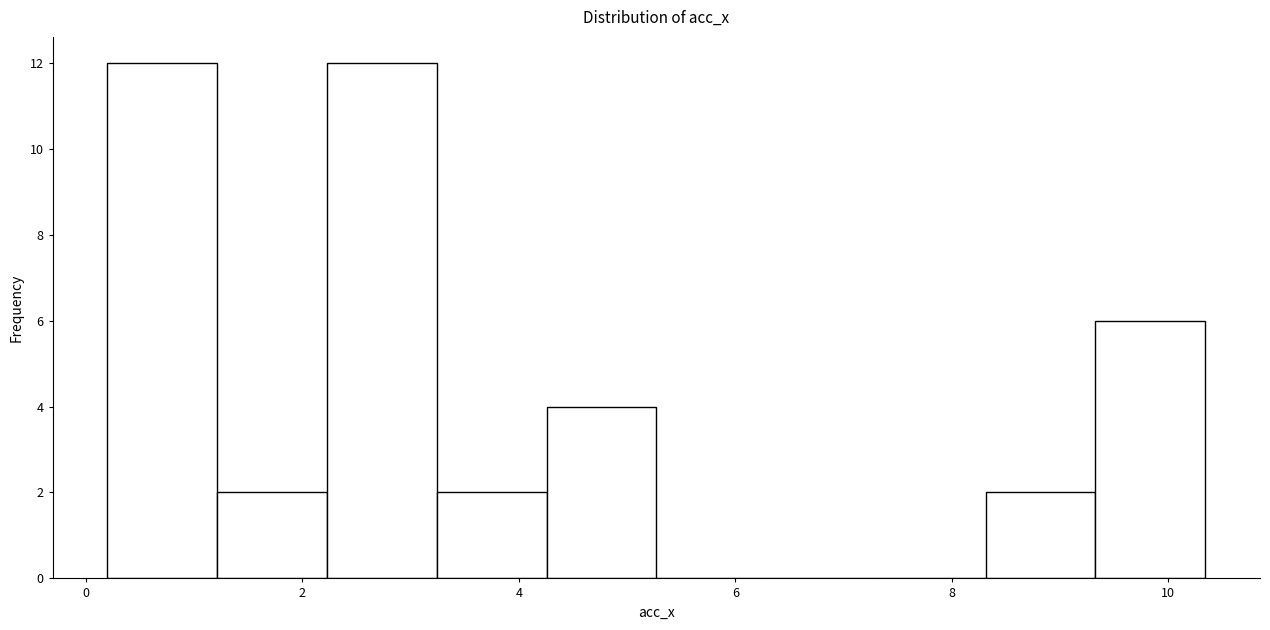

Reading left to right, list every bar in this chart as the range it spans on the x-axis followed by its height. Neither the bar edges nor the heights are printed on the chart, so give them approximately, as read against the axes.

0.2 to 1.2: 12
1.2 to 2.2: 2
2.2 to 3.2: 12
3.2 to 4.2: 2
4.2 to 5.2: 4
5.2 to 6.2: 0
6.2 to 7.2: 0
7.2 to 8.4: 0
8.4 to 9.4: 2
9.4 to 10.4: 6